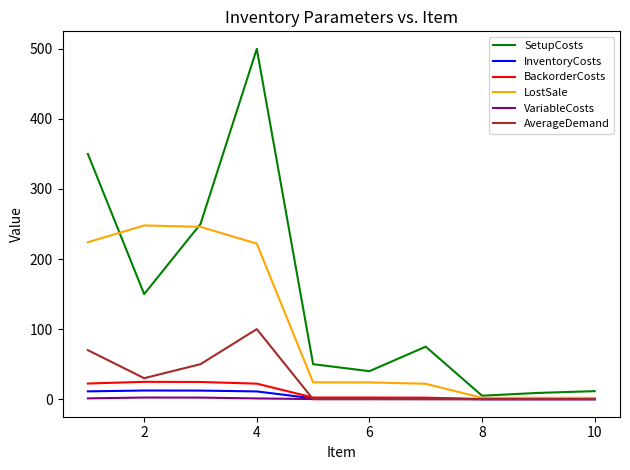

What is the maximum value shown in the chart?

500.0